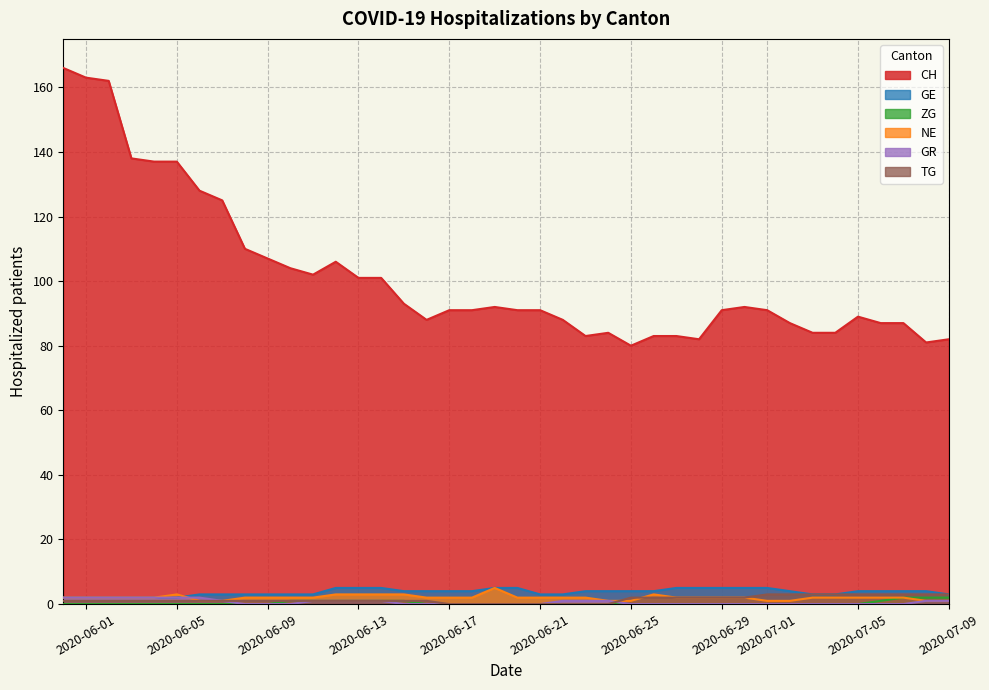

Does the chart display data point markers on the line(s)?

No